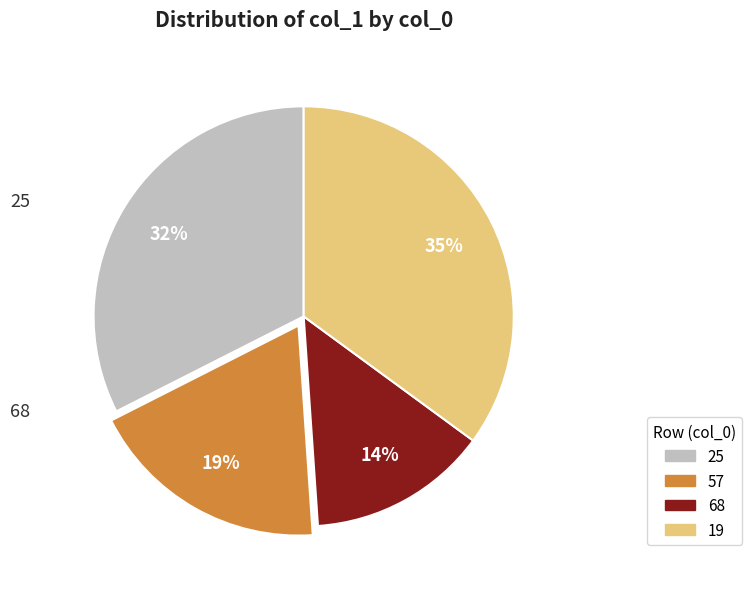

How many segments does this pie chart have?

4